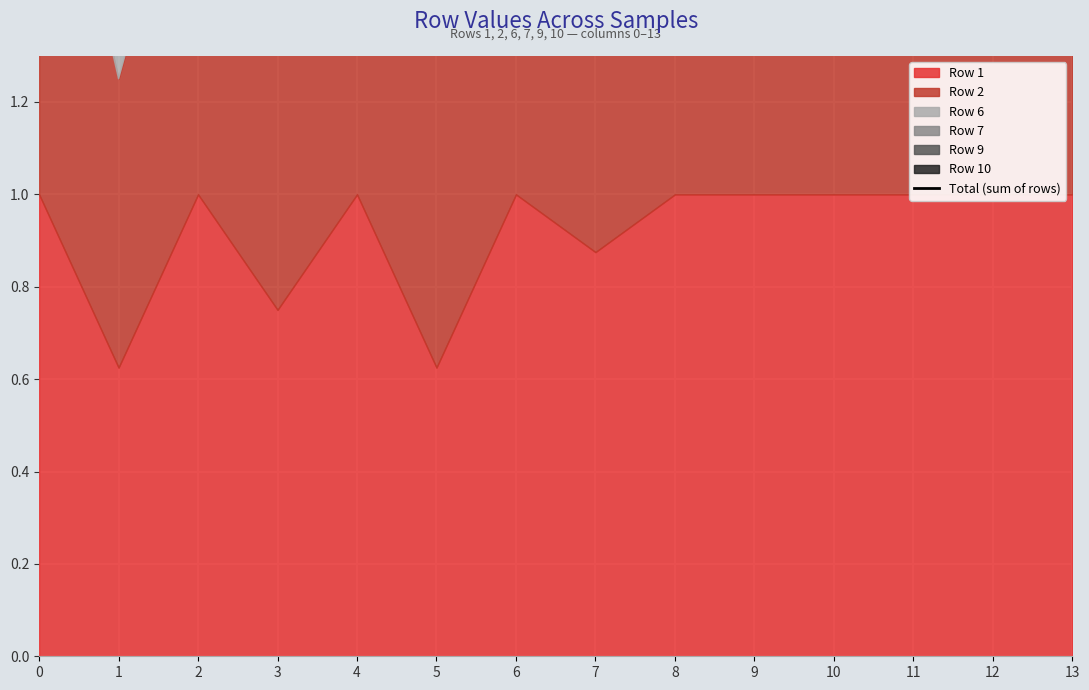

Count the number of categories in the chart.

14